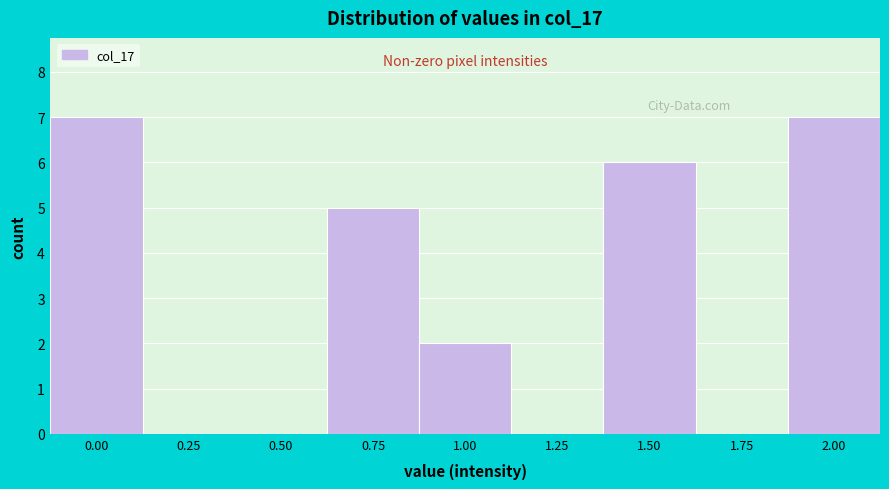

Reading left to right, list all the values displayed in this chart.

0.00=7	0.25=0	0.50=0	0.75=5	1.00=2	1.25=0	1.50=6	1.75=0	2.00=7